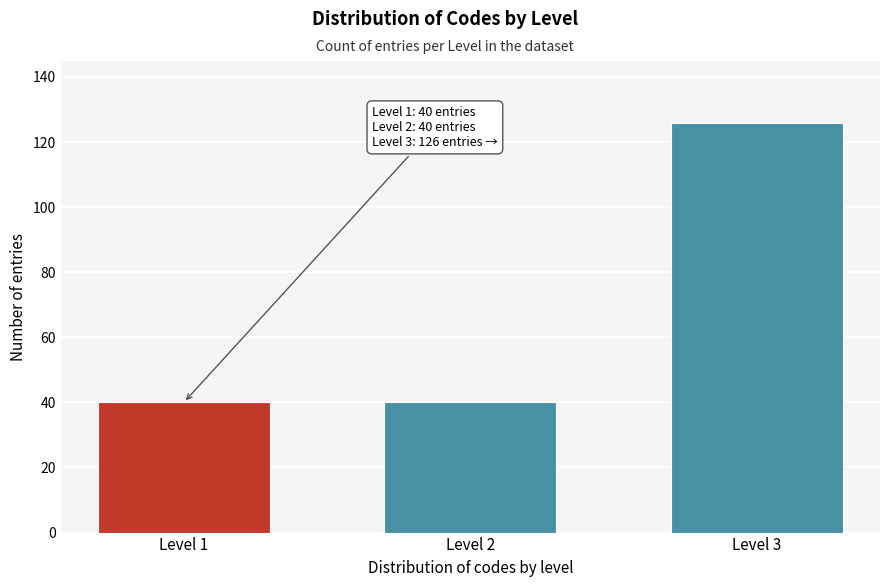

Reading left to right, transcribe all the data shown in this chart.

Level 1=40	Level 2=40	Level 3=126